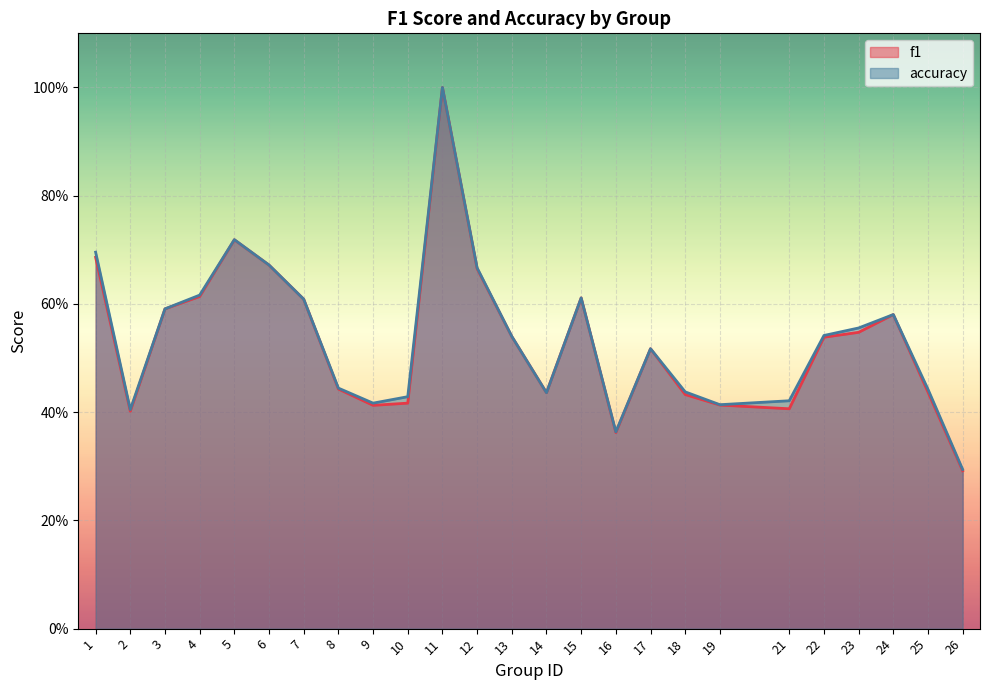

What is the sum of the accuracy values at 25 and 1?

1.1